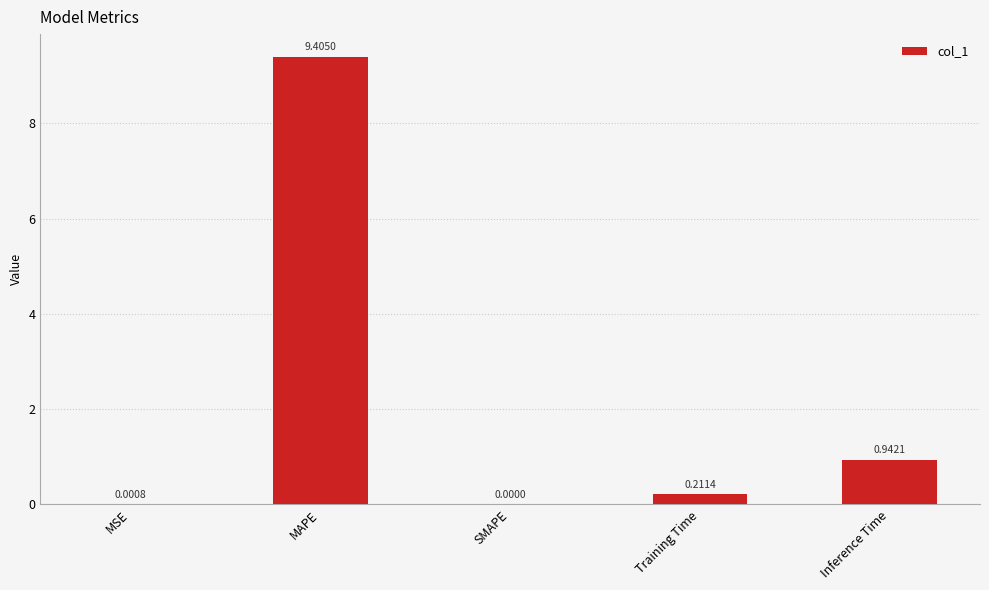

Which label corresponds to the largest value in the chart?

MAPE